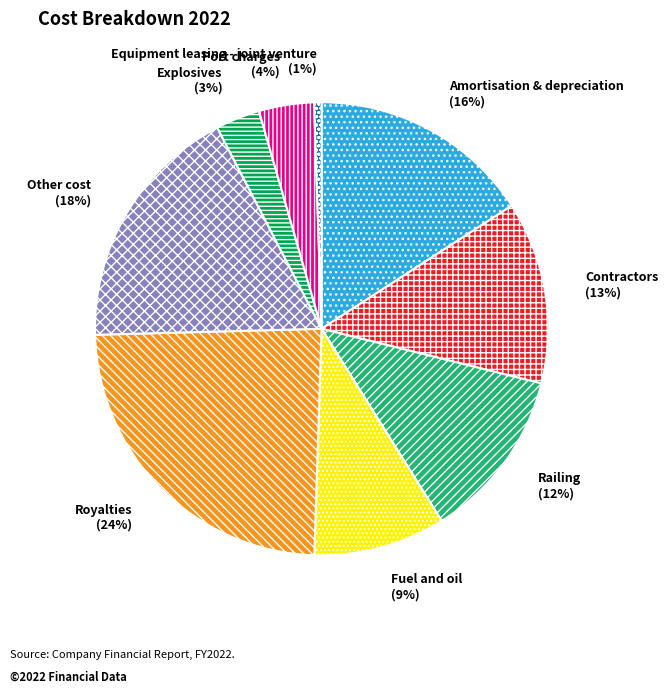

Rank the categories by value from lowest to highest.

Equipment leasing - joint venture, Explosives, Port charges, Fuel and oil, Railing, Contractors, Amortisation & depreciation, Other cost, Royalties